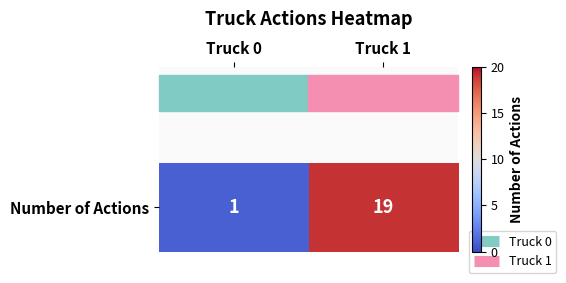

What is the sum of all values?

20